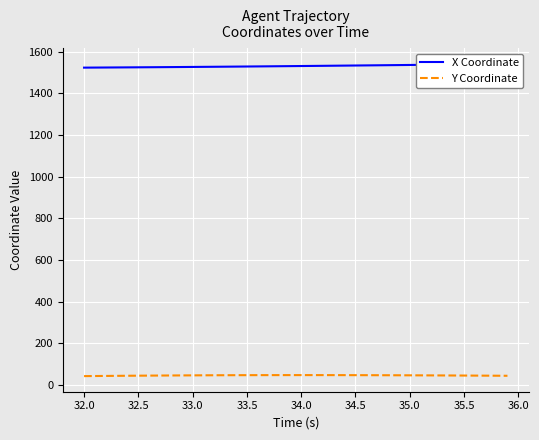

What is the minimum value for X Coordinate?

1522.9